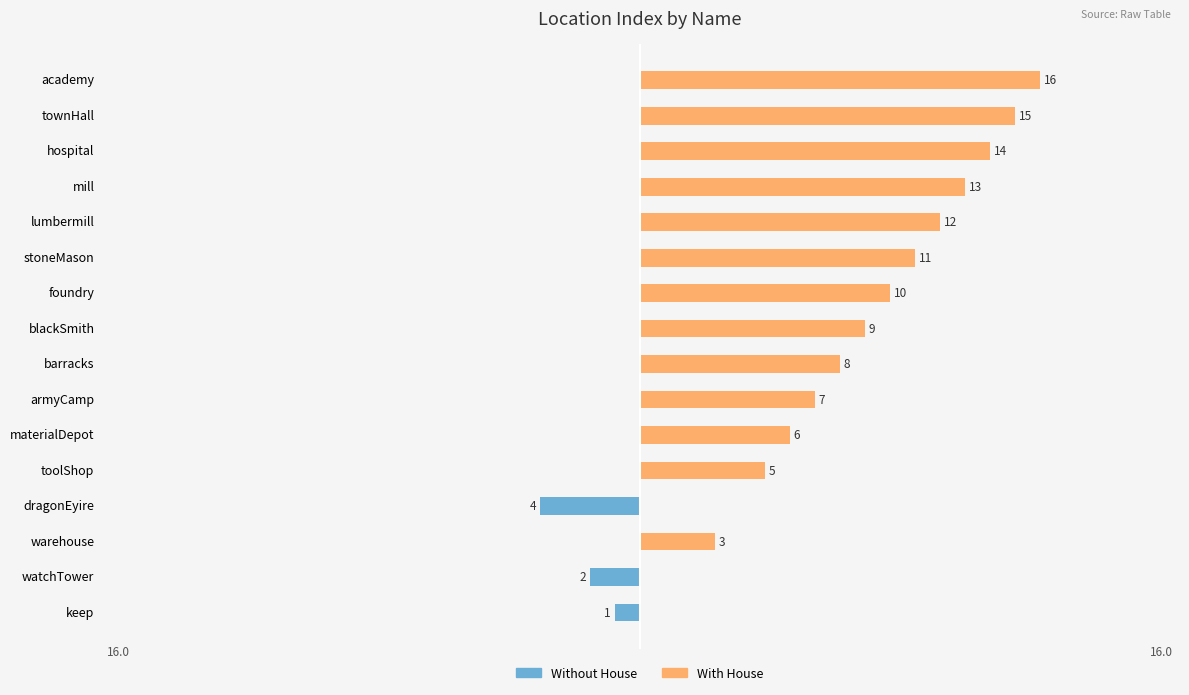

Which series has the widest spread of values?

With House